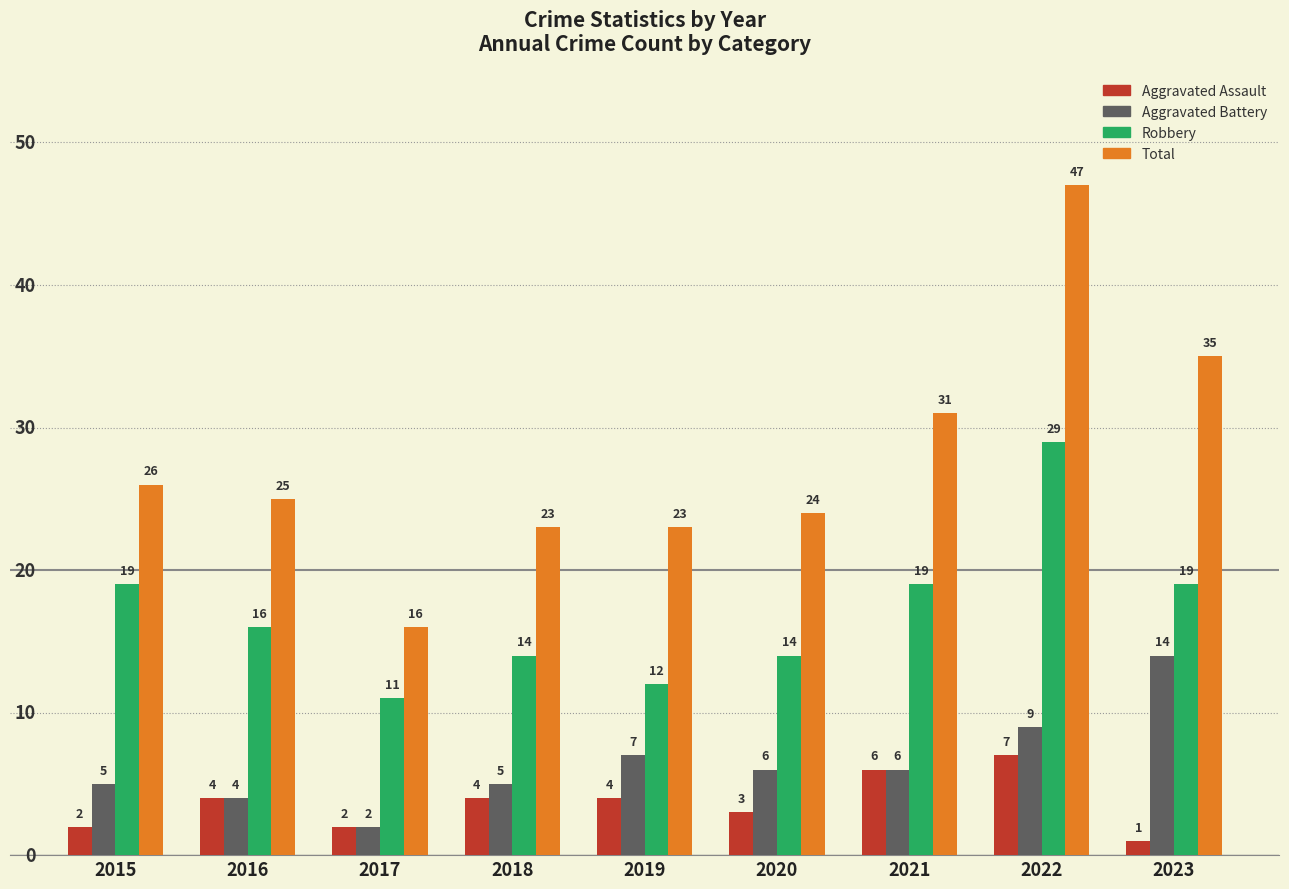

At which category does the chart reach its peak across all series?

2022